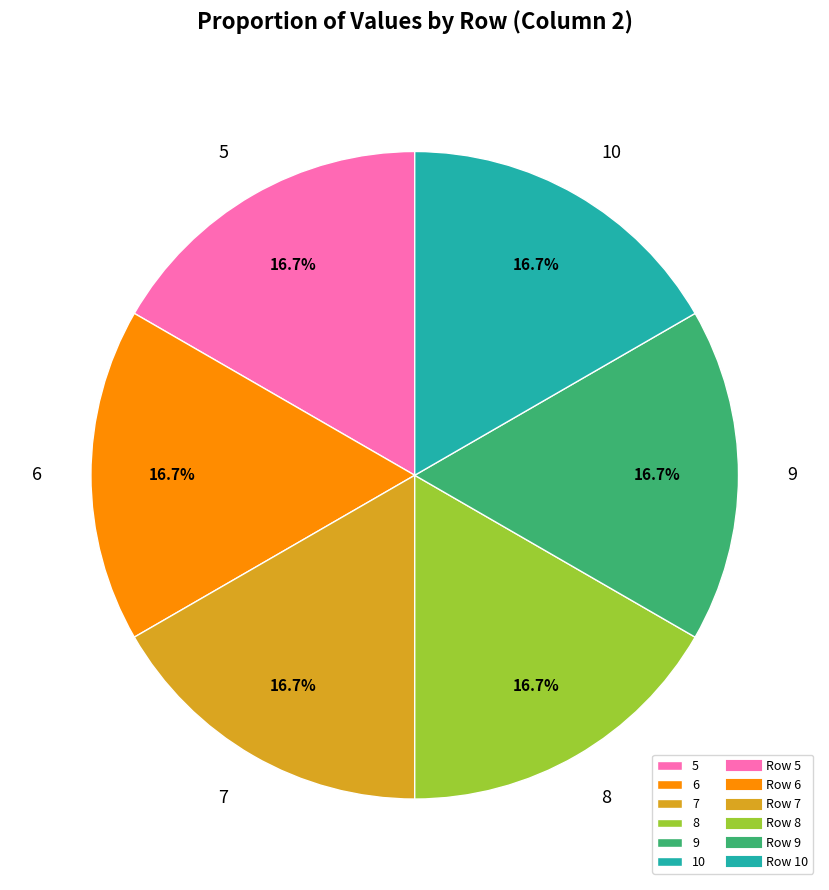

Does 6 represent more than half of the total?

No